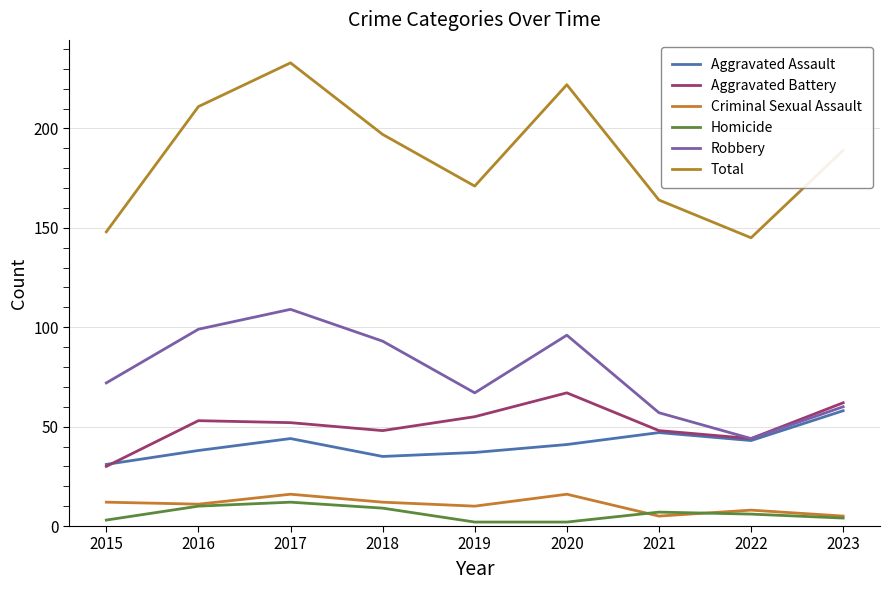

Reading left to right, extract all data points from this chart.

Aggravated Assault: 31	38	44	35	37	41	47	43	58
Aggravated Battery: 30	53	52	48	55	67	48	44	62
Criminal Sexual Assault: 12	11	16	12	10	16	5	8	5
Homicide: 3	10	12	9	2	2	7	6	4
Robbery: 72	99	109	93	67	96	57	44	60
Total: 148	211	233	197	171	222	164	145	189